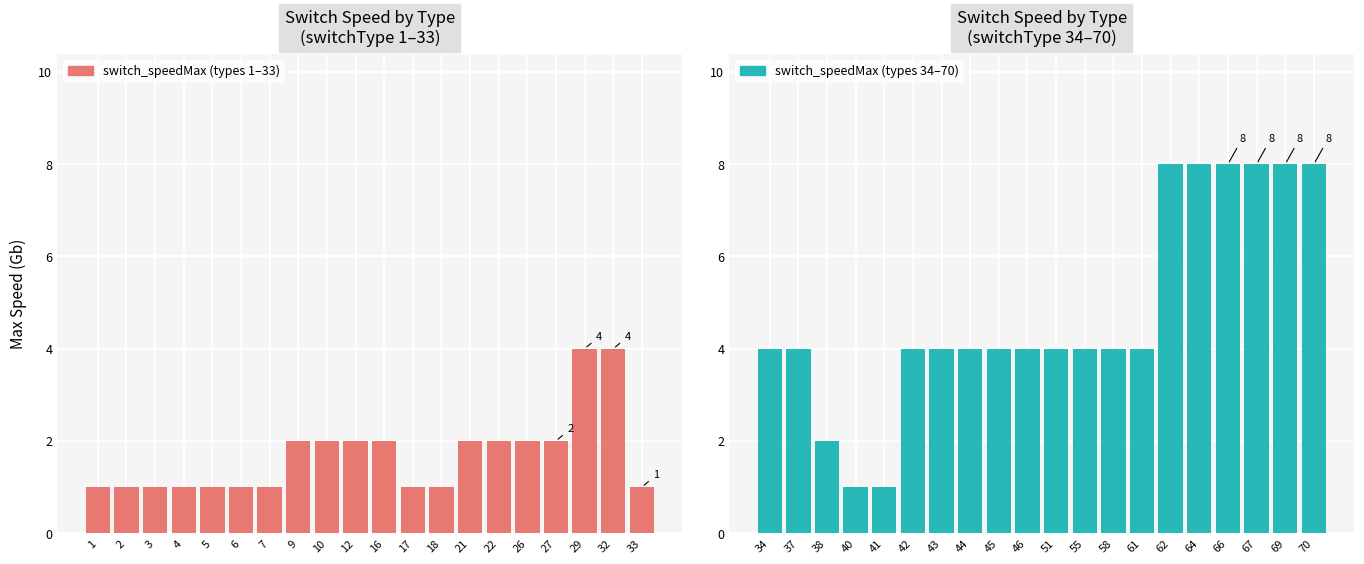

The Switch Speed (last 20) series shows 1 at 34. True or false?

False